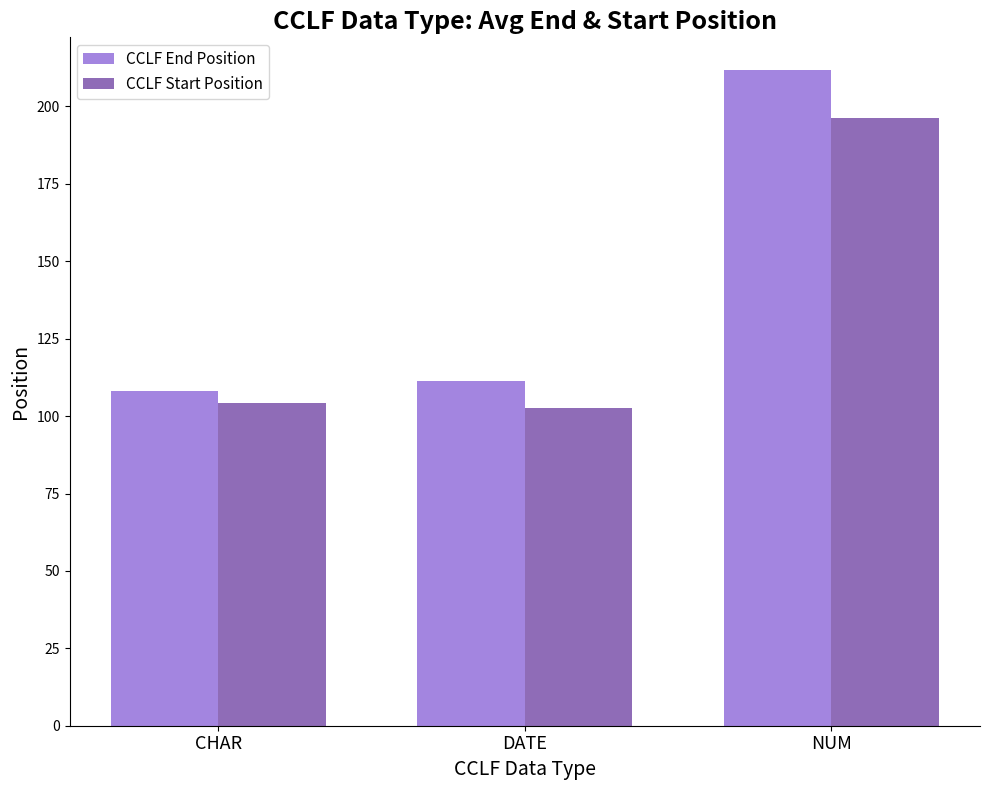

The CCLF Start Position series shows 59.8 at CHAR. True or false?

False